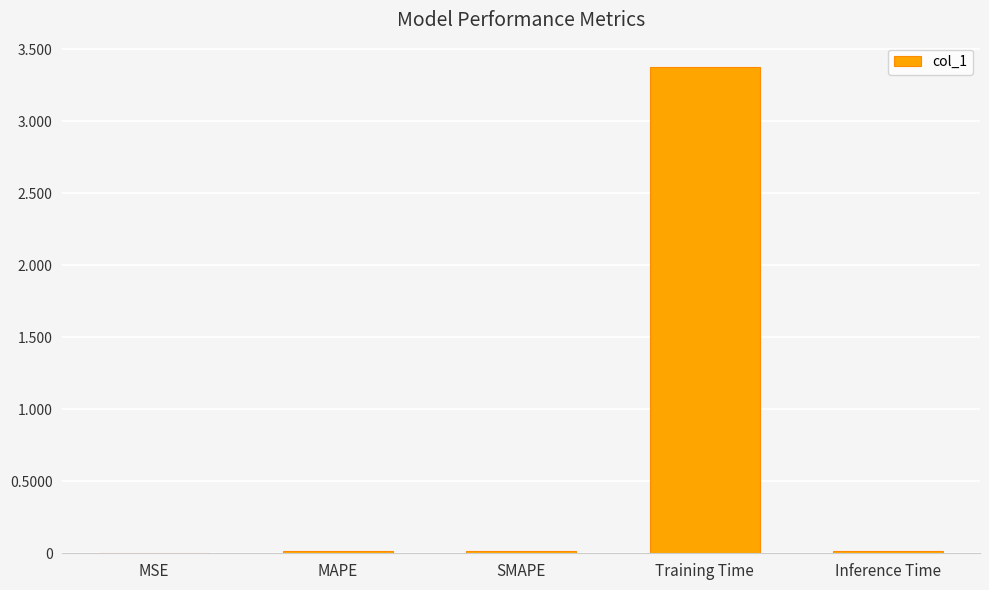

The value at Training Time is 1.5. True or false?

False